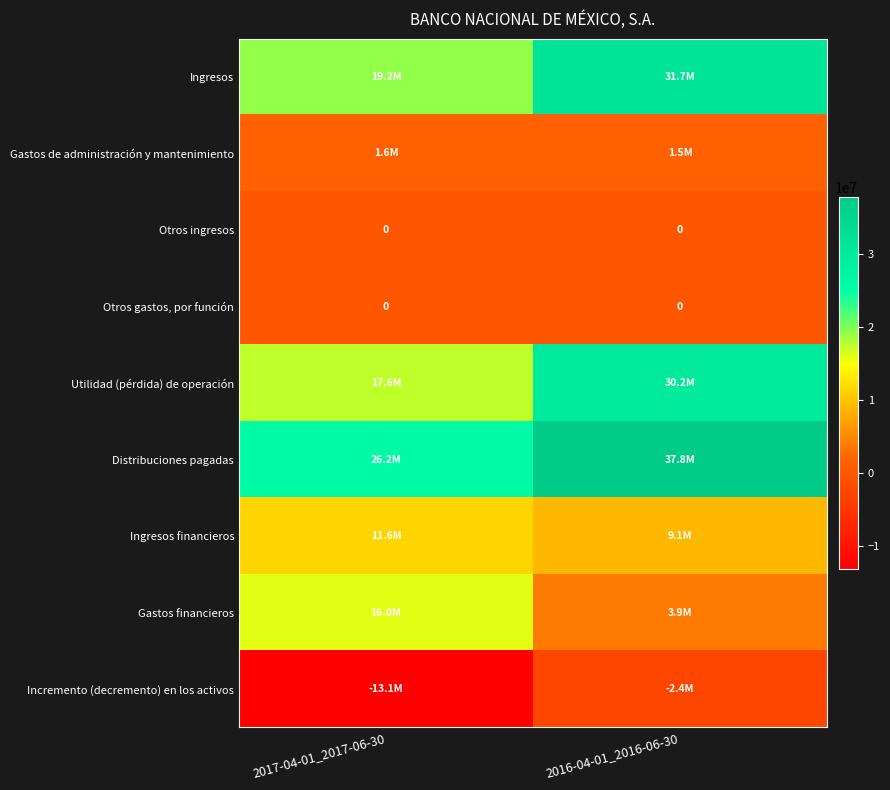

The value of Otros gastos, por función at 2017-04-01_2017-06-30 is 0. True or false?

True